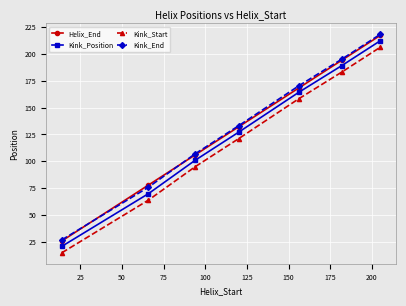

How many lines are shown in the chart?

4